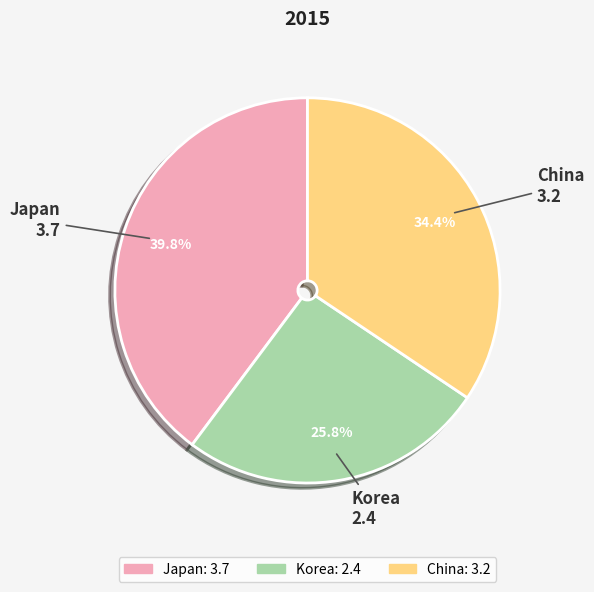

Does any single category account for the majority?

No